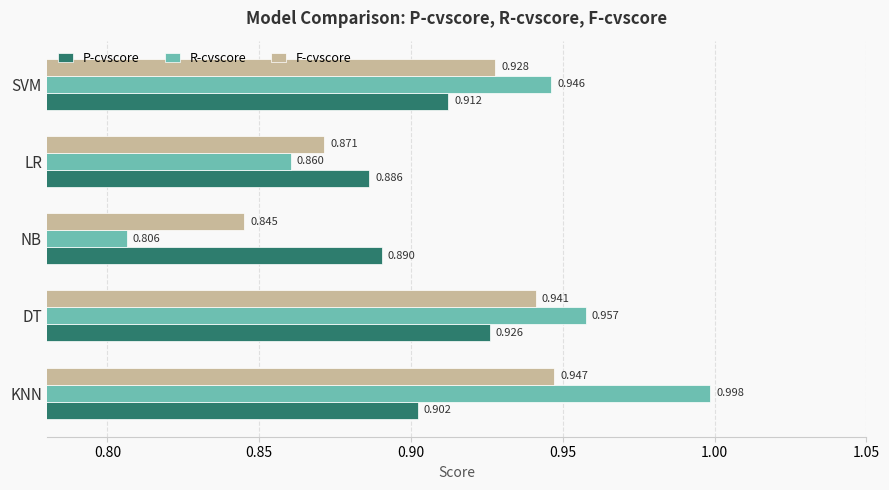

Is the value of P-cvscore at KNN greater than the value of F-cvscore at KNN?

No